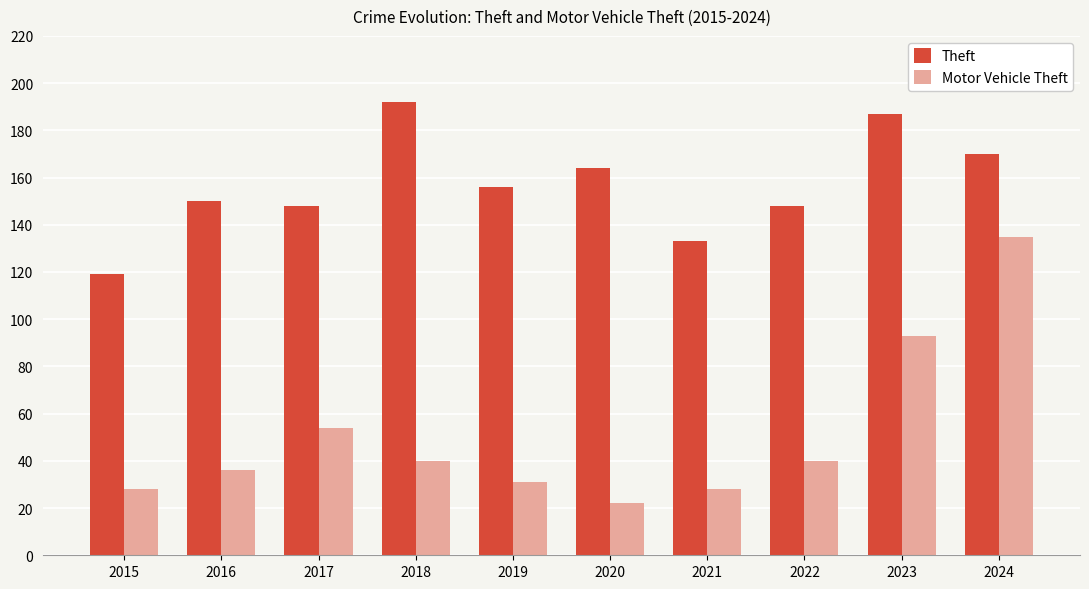

Which series has the widest spread of values?

Motor Vehicle Theft